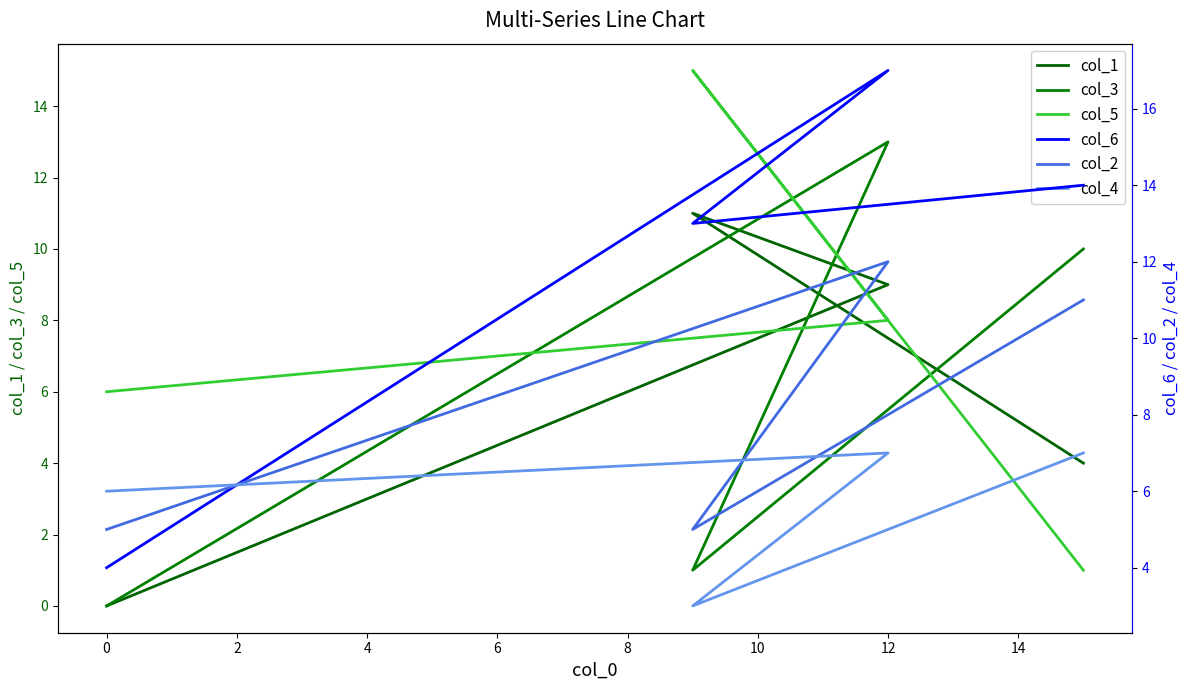

True or false: col_6 has a value of 13 at 2.

True